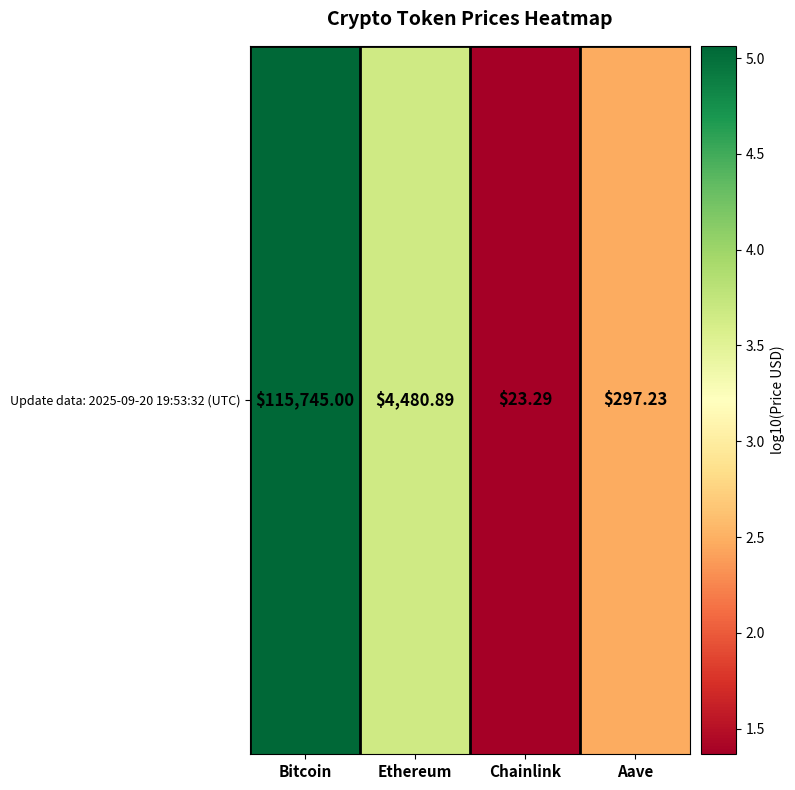

How many values exceed 3?

2